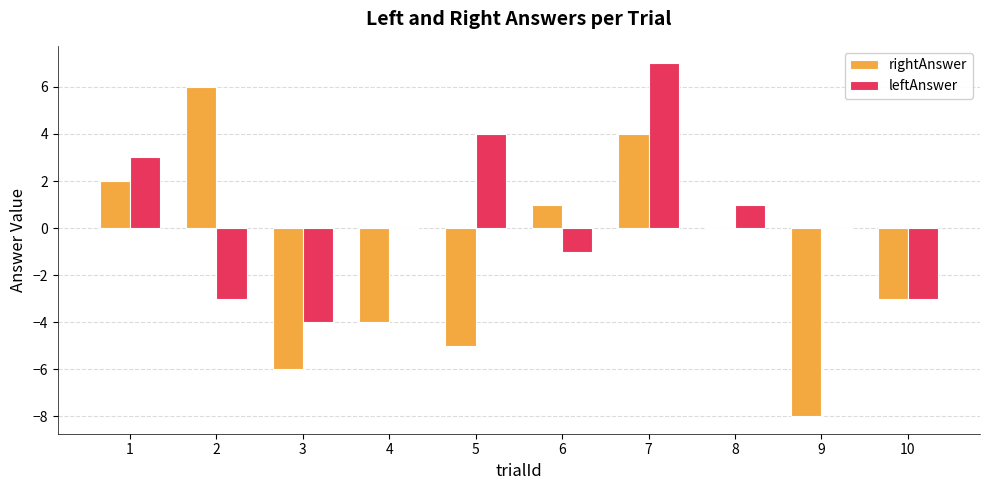

What are all the series names shown in the legend?

rightAnswer, leftAnswer